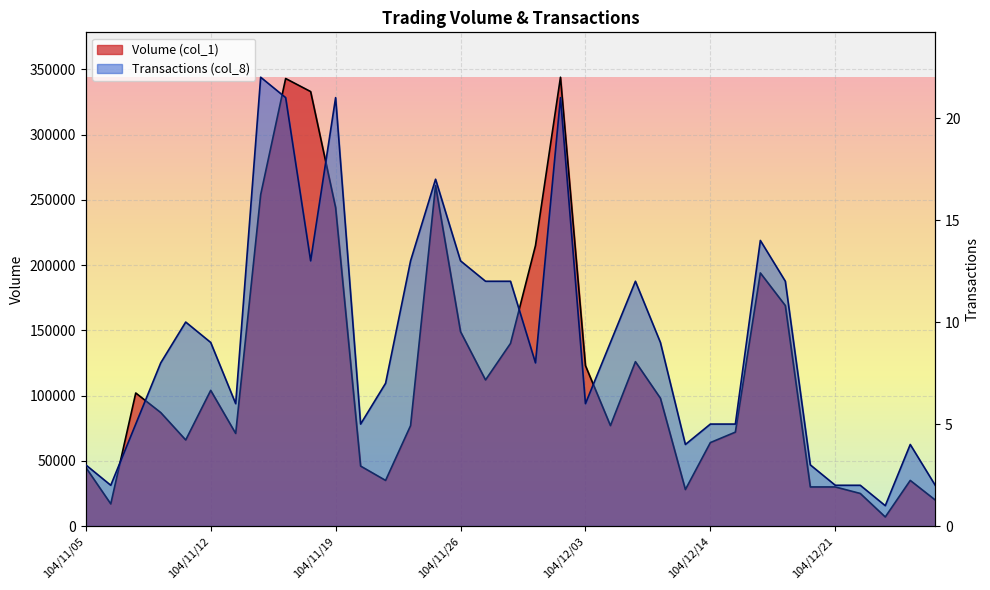

What value does the Transactions (col_8) series have at 104/11/24?

13